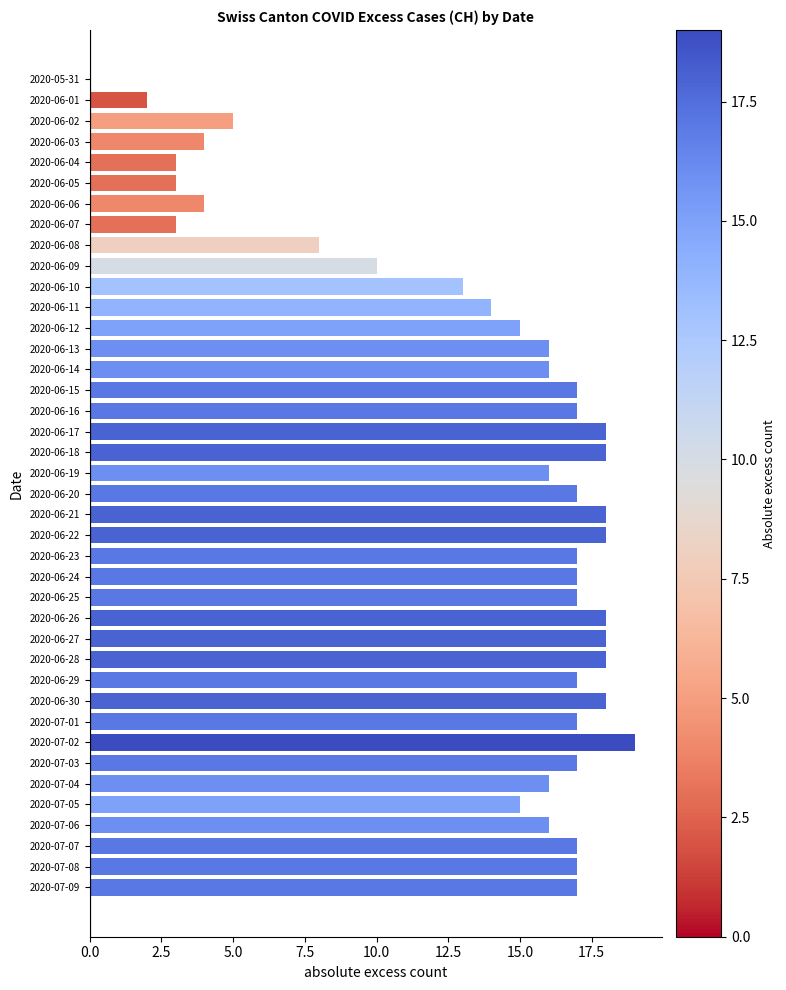

What is the approximate value at 2020-06-20?

17